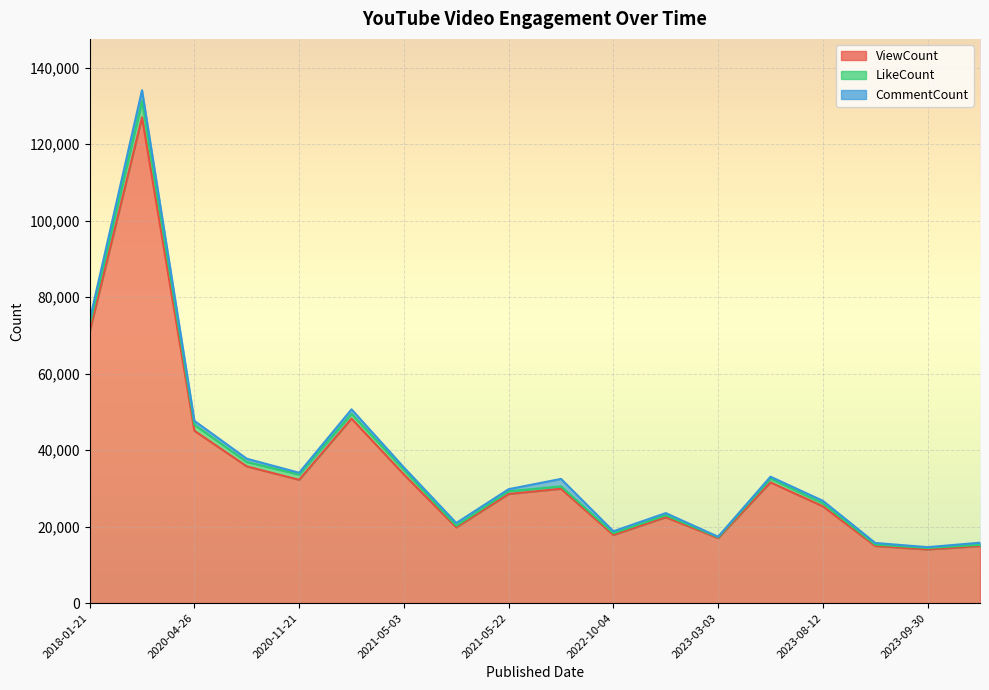

How many lines are shown in the chart?

3